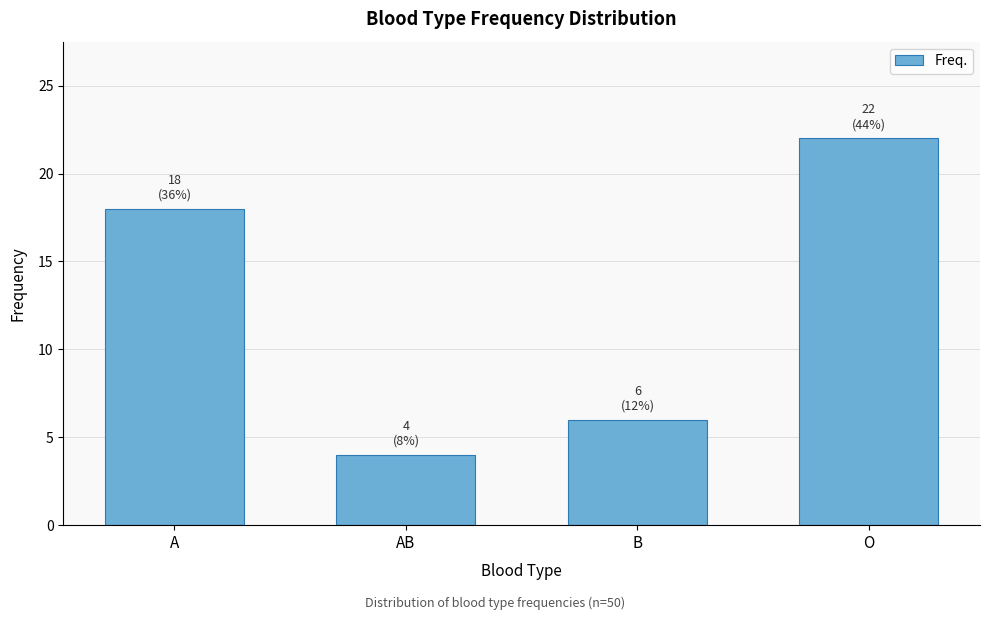

Reading right to left, list all the values displayed in this chart.

22	6	4	18